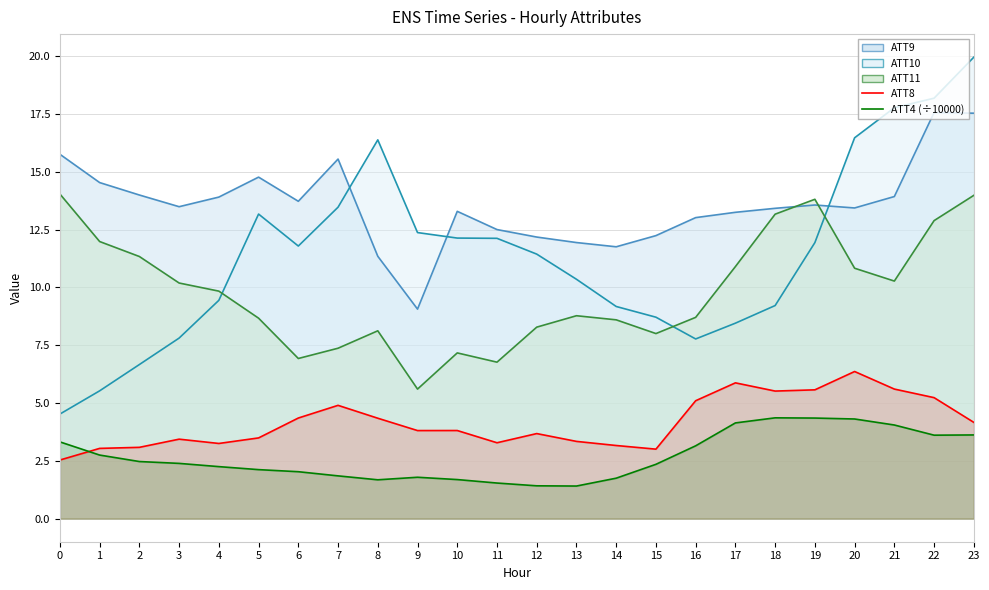

Count the number of data series in this chart.

2